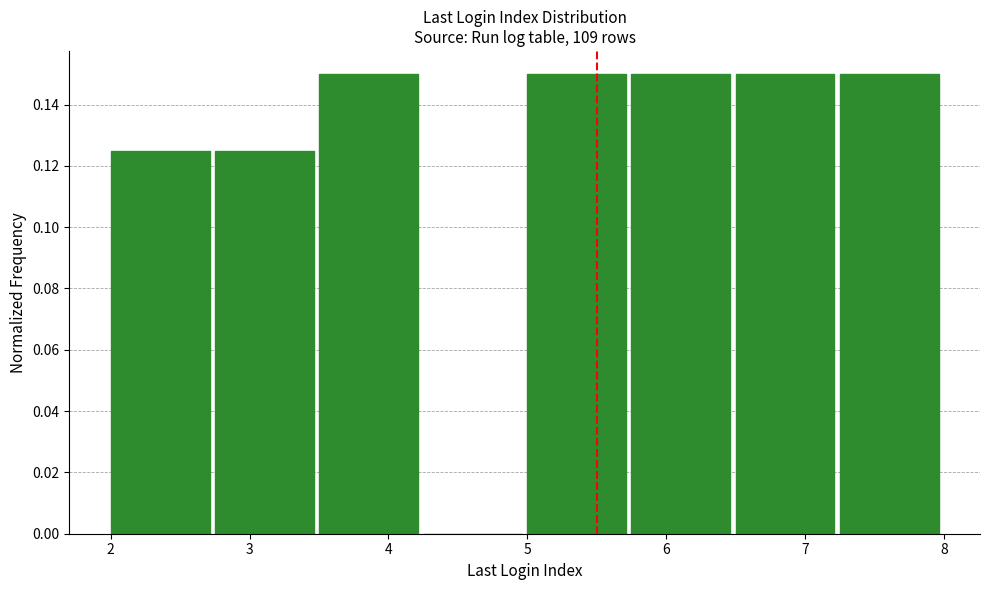

How tall is the bar that spans 5.75 to 6.50 on the x-axis? Neither the bar edges nor the heights are printed on the chart, so give them approximately, as read against the axes.

0.150